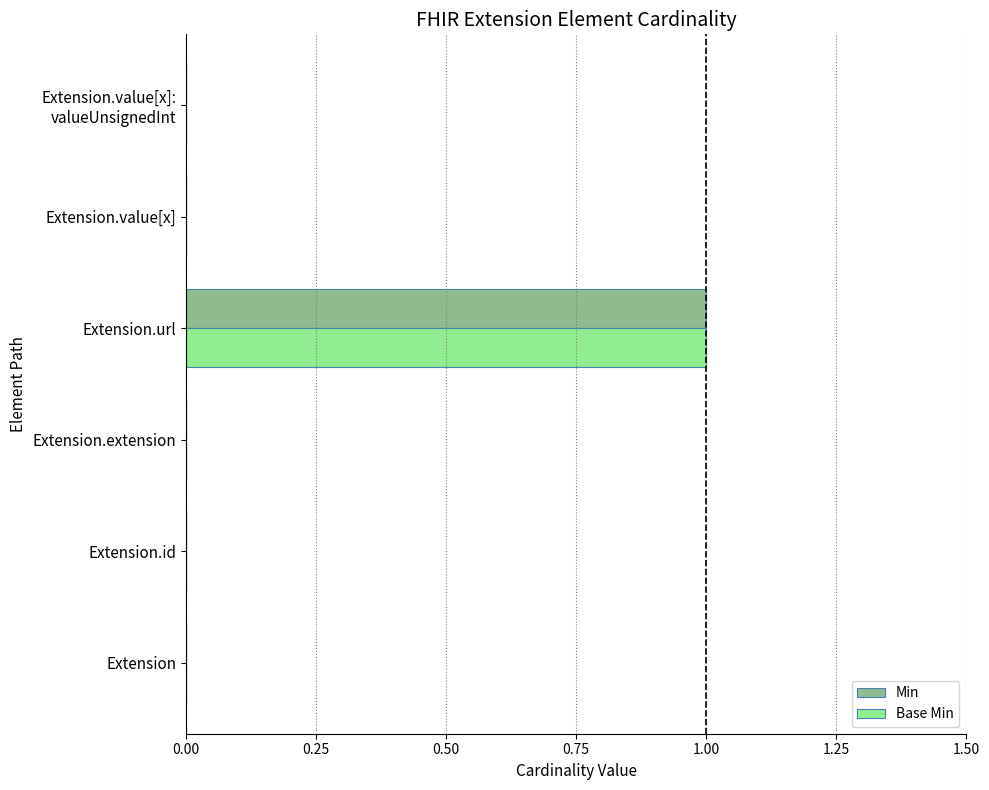

Which label corresponds to the largest value in the chart?

Extension.url